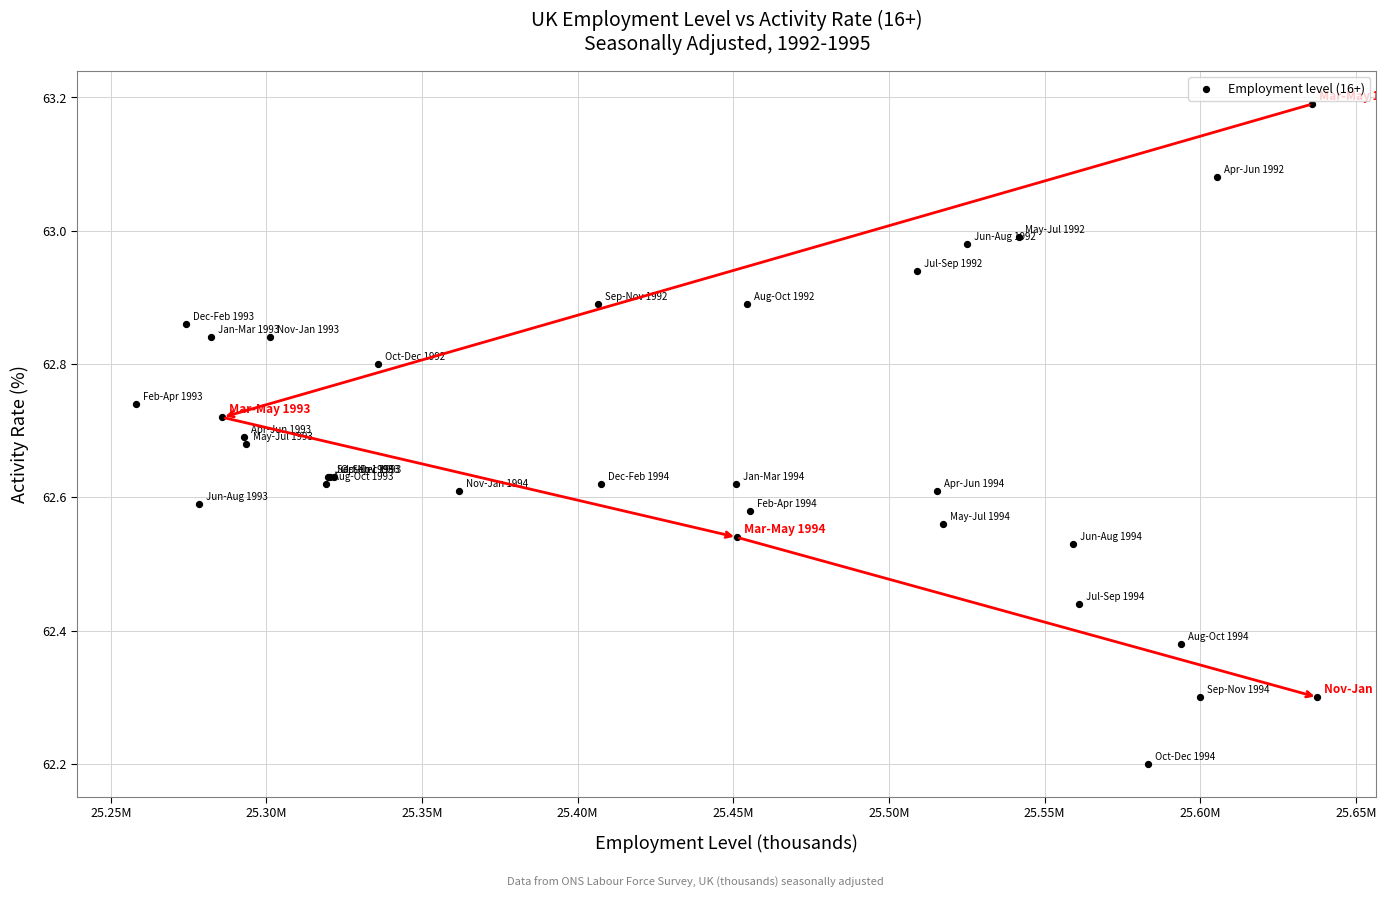

What Y value in the scatter plot is closest to 62?

62.2